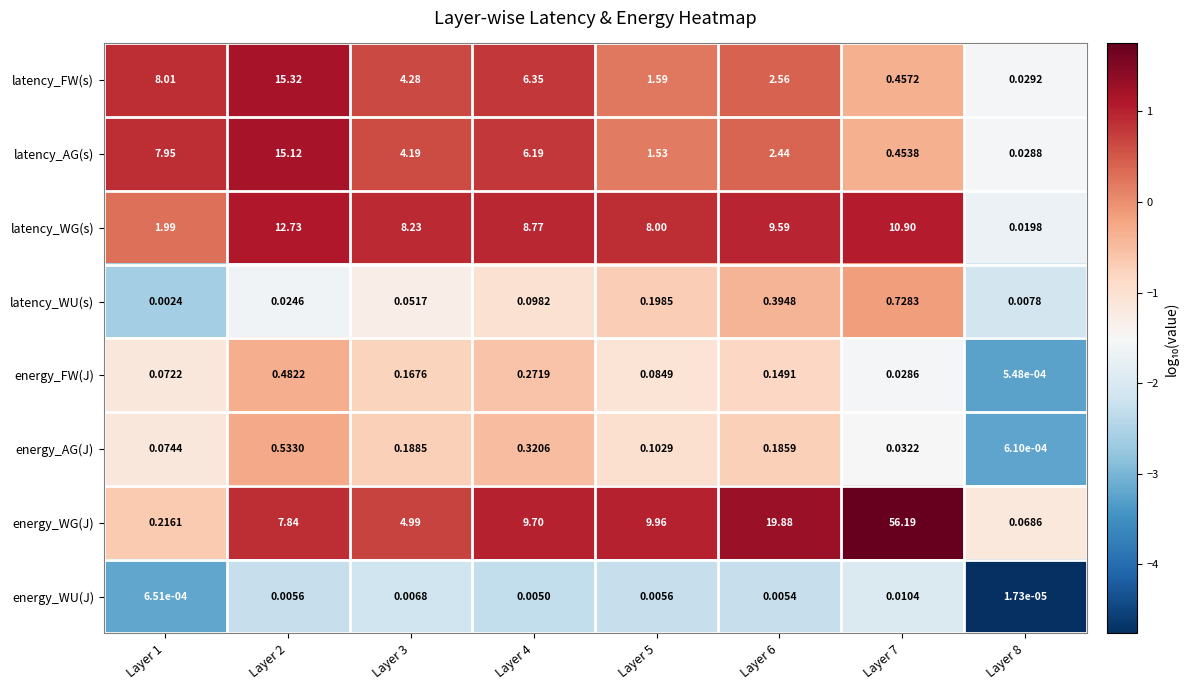

Which series has the largest total across all categories?

energy_WG(J)